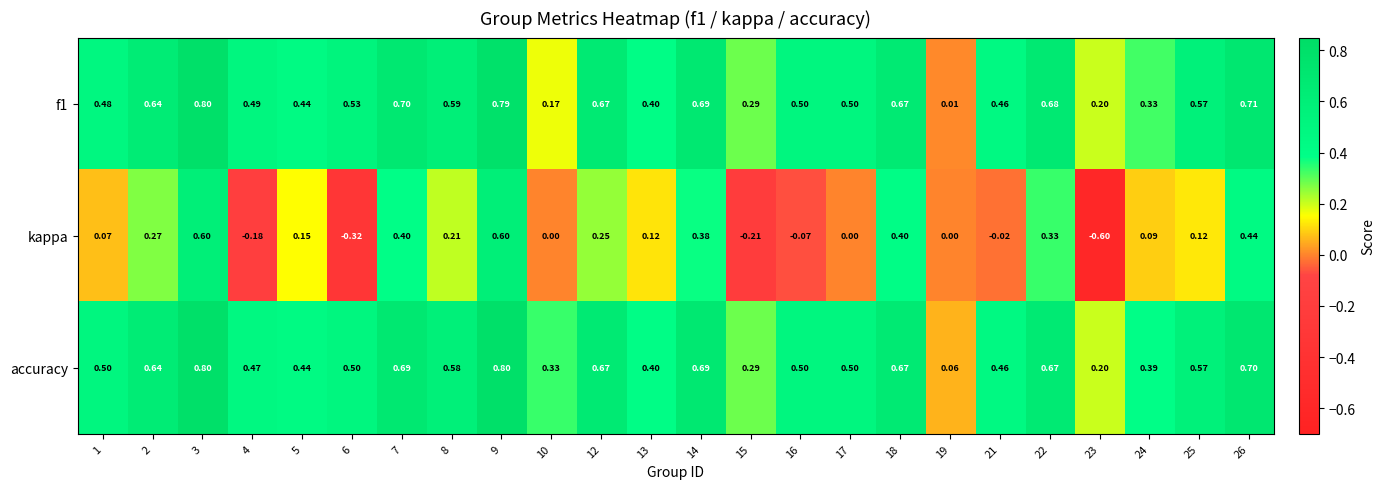

Which series has the widest spread of values?

kappa